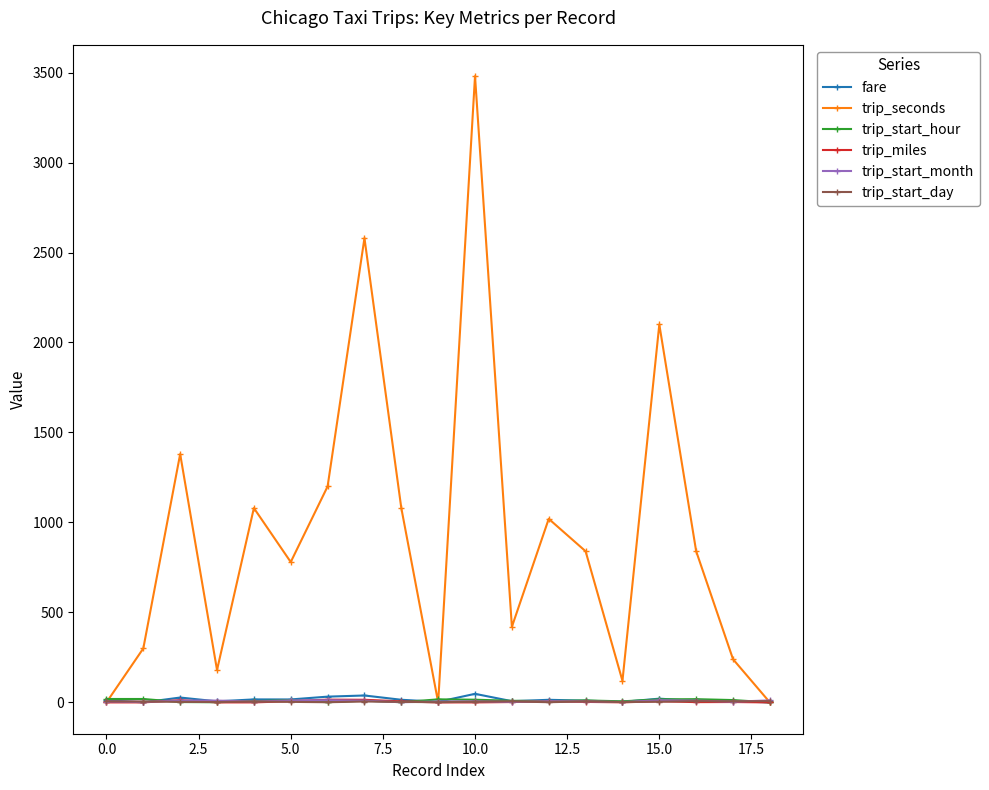

Which series has the widest spread of values?

trip_seconds